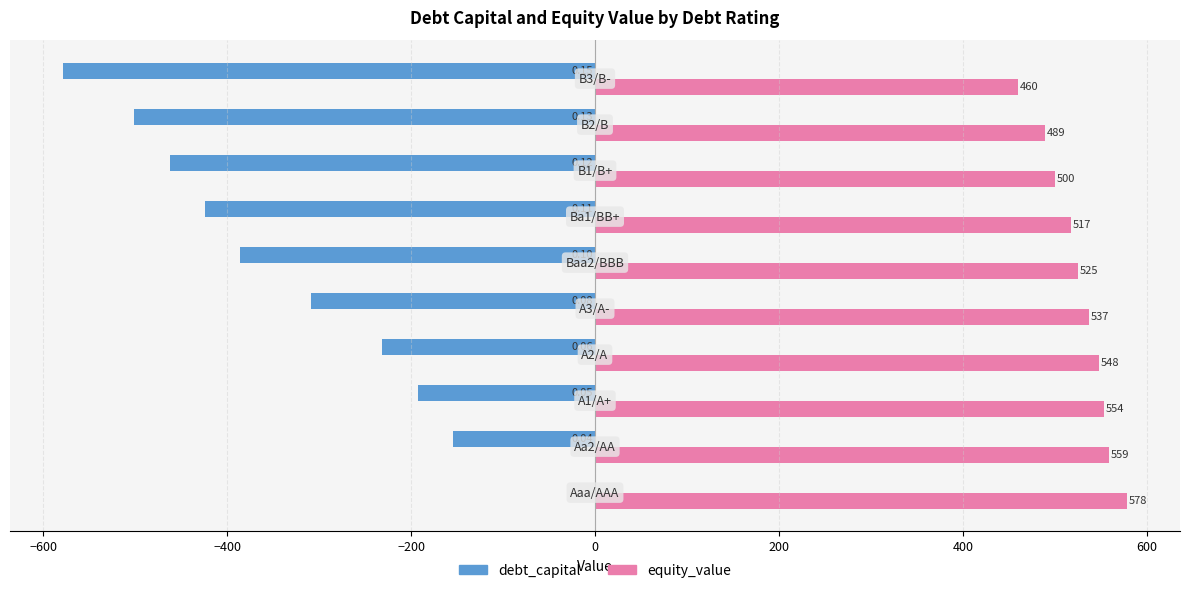

Which series has the largest total across all categories?

equity_value